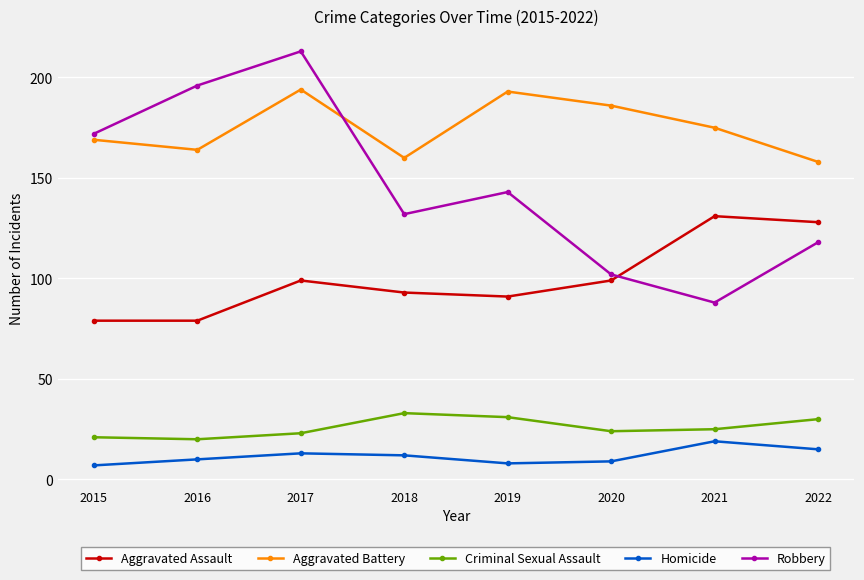

At how many categories does at least one series exceed 49?

8